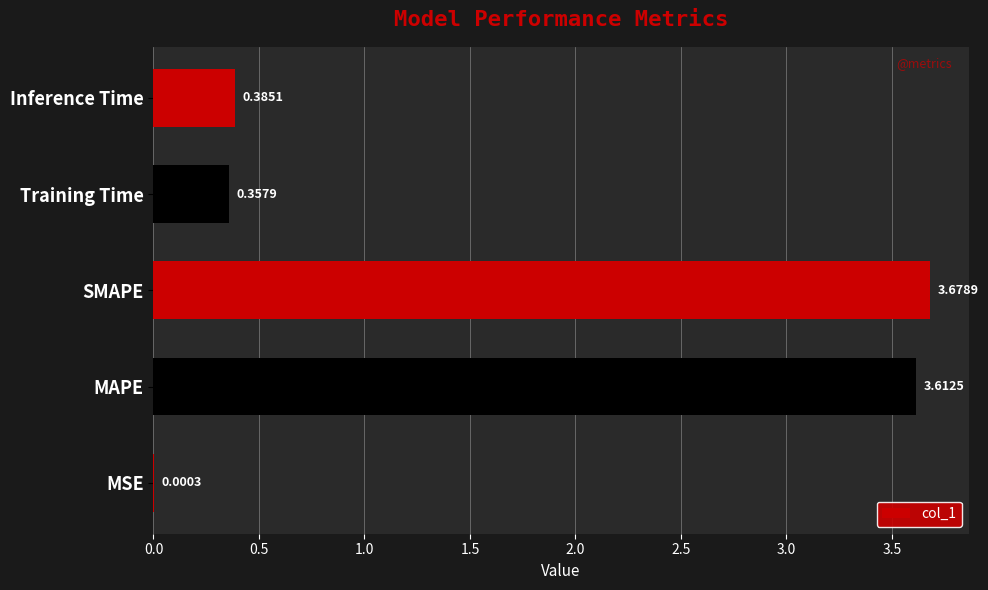

Which category has the highest value across all series?

SMAPE